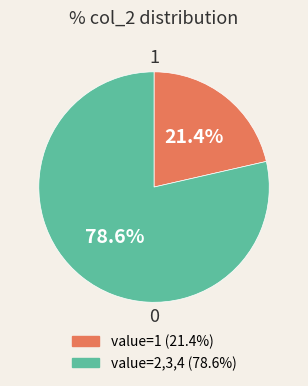

Is there any slice that represents more than half of the pie?

Yes